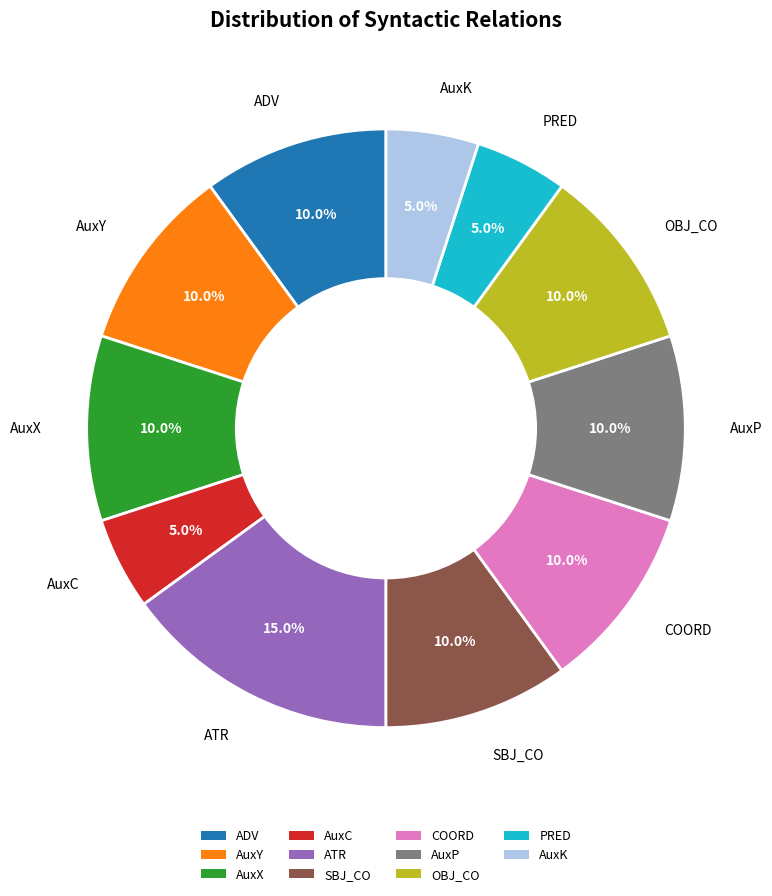

How many segments does this pie chart have?

11